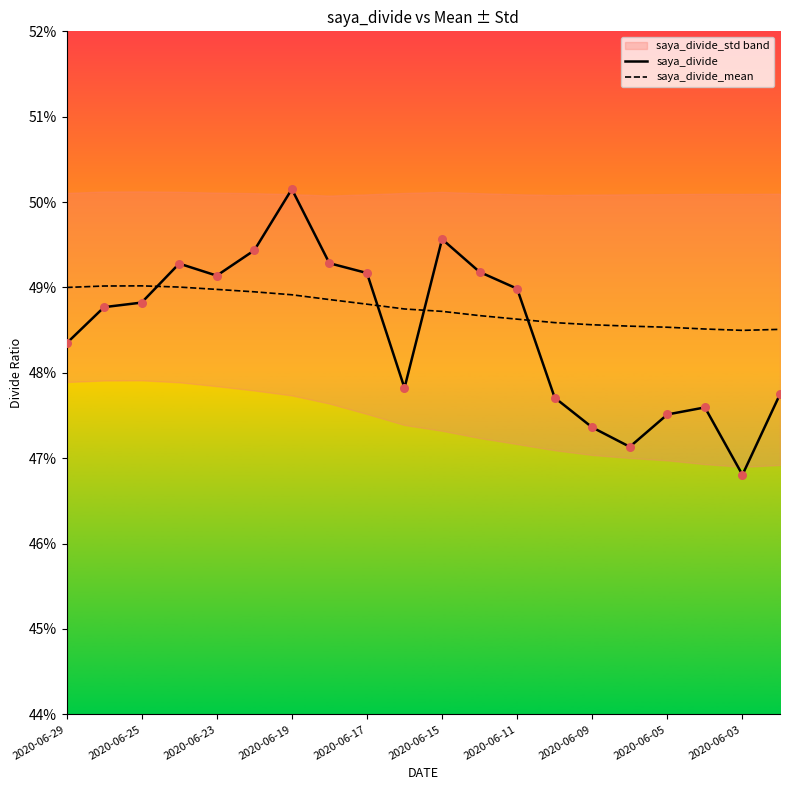

Which series has the largest Y range (max minus min)?

saya_divide